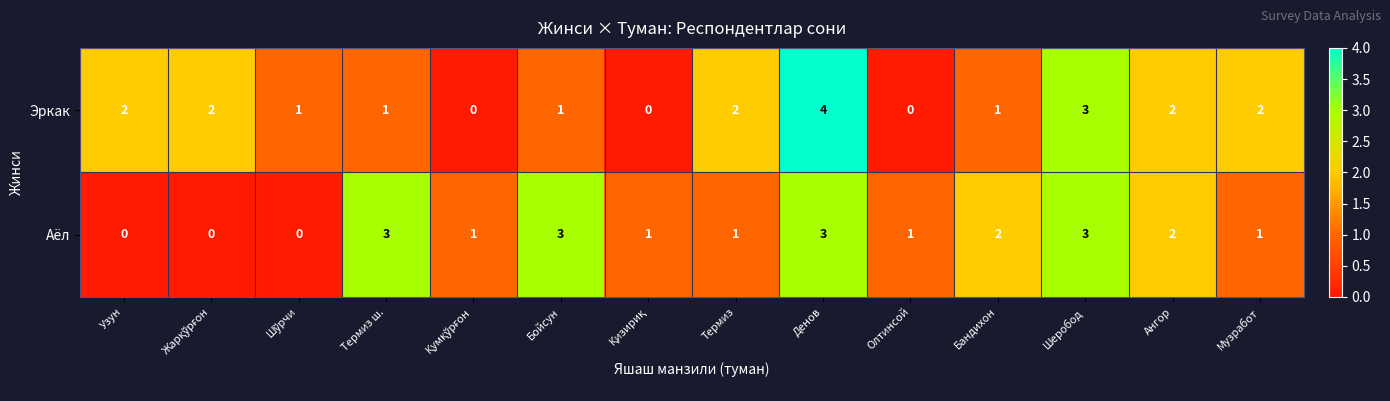

Count the number of categories in the chart.

14